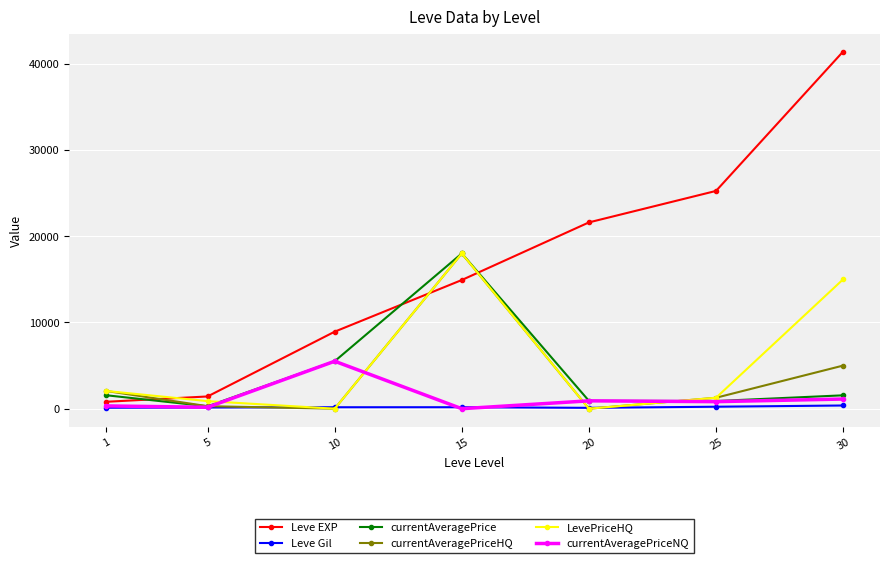

What is the difference between the highest and lowest values at 5?

1280.0